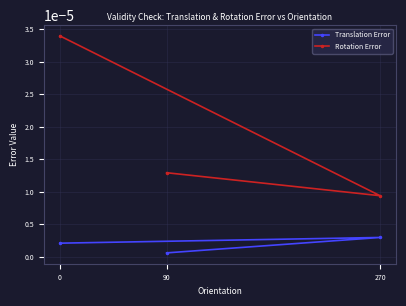

At which label is Translation Error closest to 0?

90